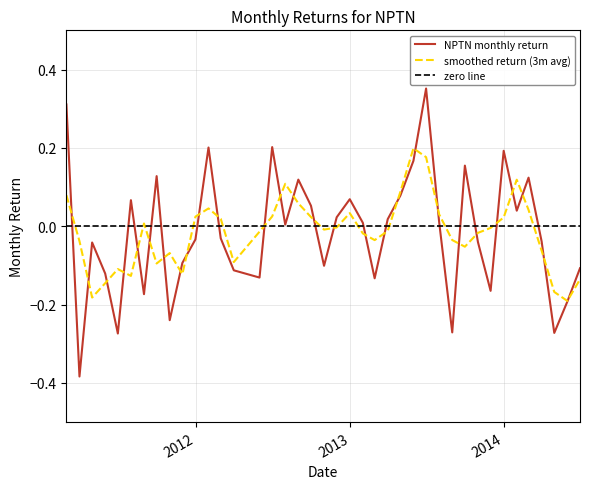

Rank the categories by value from lowest to highest.

2011-03-31, 2011-06-30, 2014-04-30, 2013-08-31, 2011-10-31, 2014-05-31, 2011-08-31, 2013-11-30, 2013-02-28, 2012-05-31, 2011-05-31, 2012-03-31, 2014-06-30, 2012-10-31, 2011-11-30, 2011-04-30, 2013-10-31, 2014-03-31, 2011-12-31, 2012-02-29, 2012-07-31, 2013-01-31, 2013-07-31, 2013-03-31, 2012-11-30, 2014-01-31, 2012-09-30, 2011-07-31, 2012-12-31, 2013-04-30, 2012-08-31, 2014-02-28, 2011-09-30, 2013-09-30, 2013-05-31, 2013-12-31, 2012-01-31, 2012-06-30, 2011-02-28, 2013-06-30